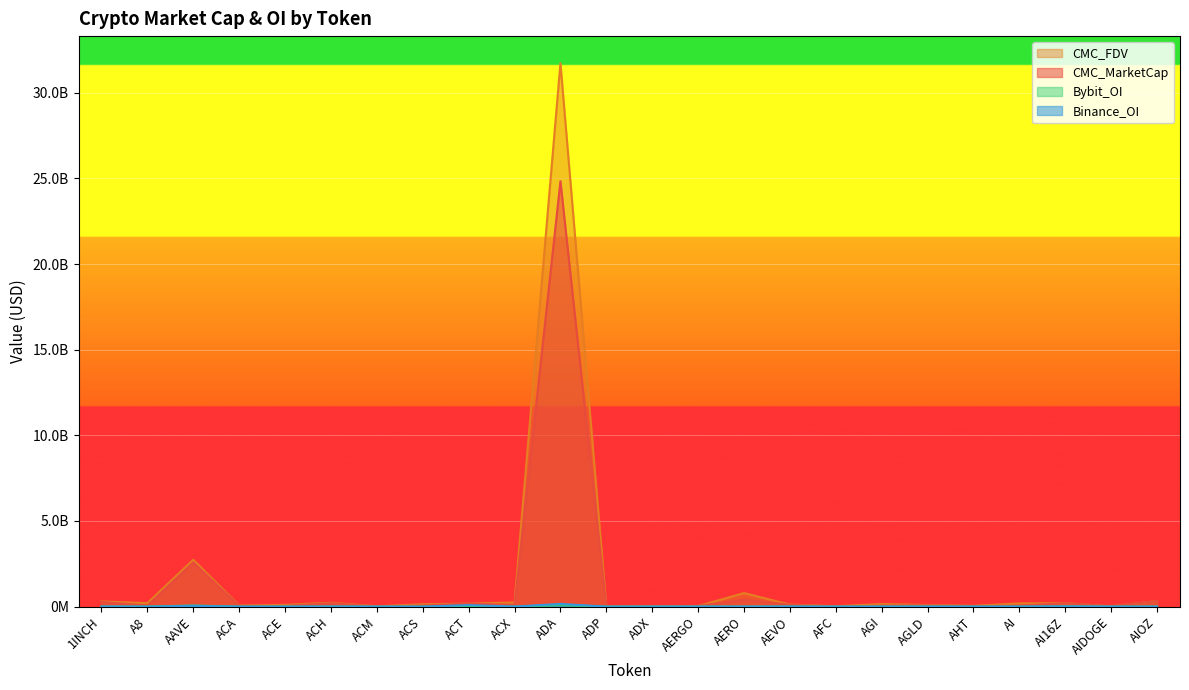

True or false: CMC_FDV and Bybit_OI cross at least once.

False